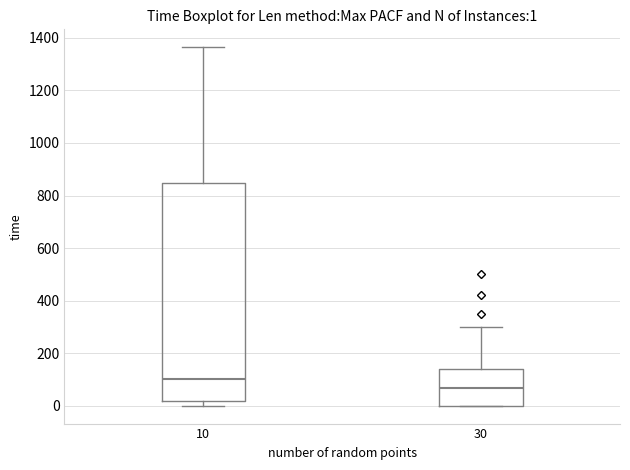

Which box has the lowest median line?

30